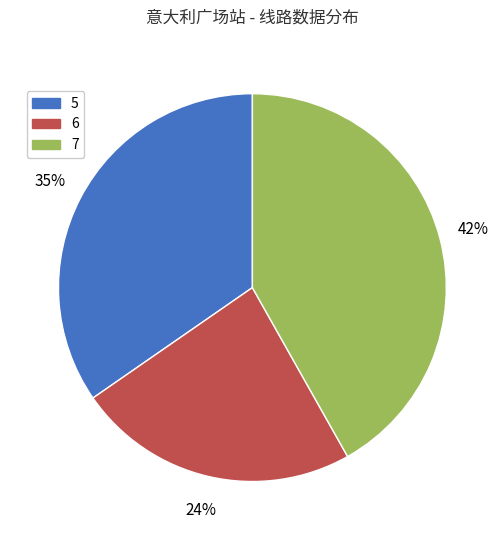

How many slices are in this pie chart?

3